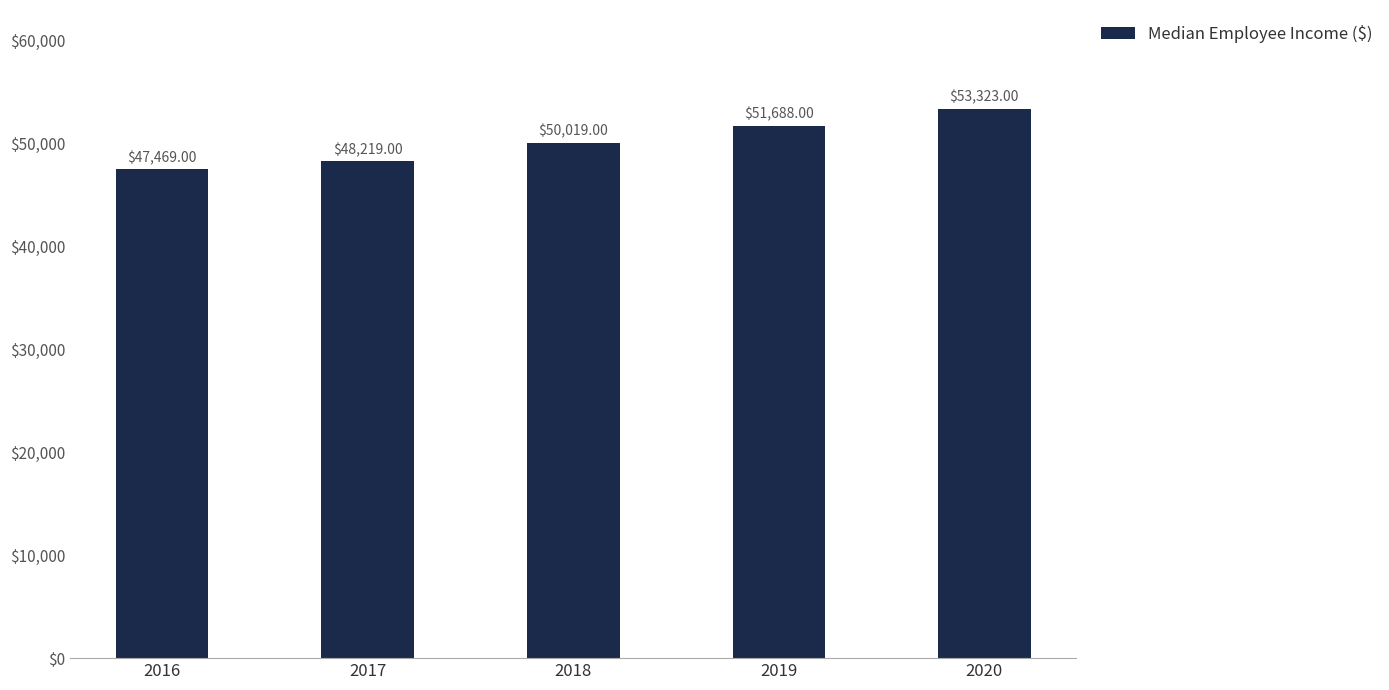

What is the maximum value shown in the chart?

53323